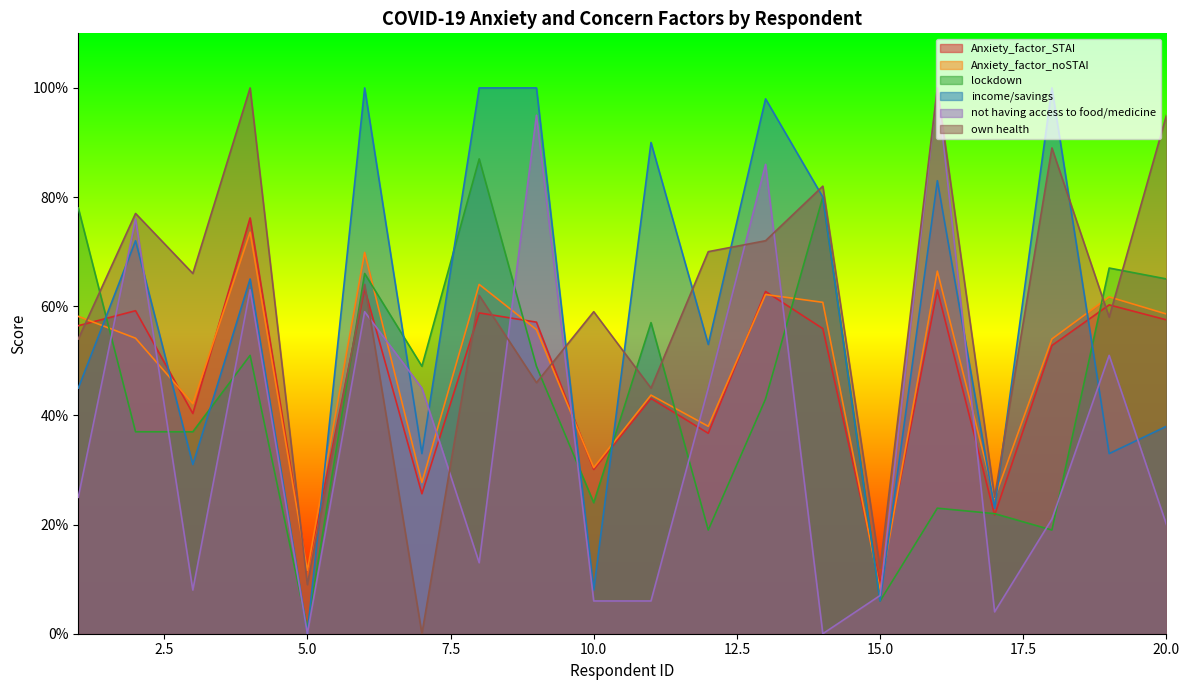

At which category is the sum across all series the highest?

16